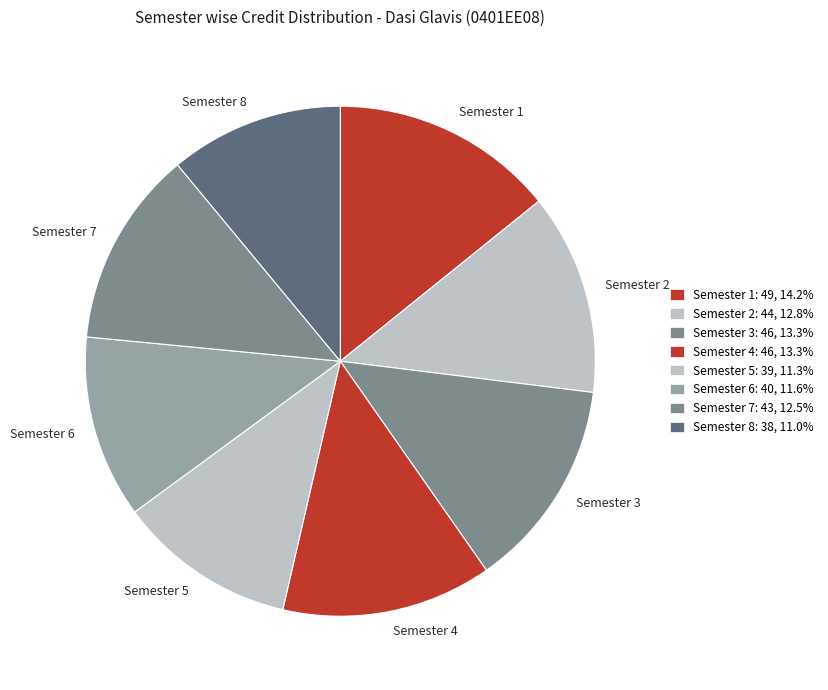

Is the sum of Semester 2 and Semester 8 greater than half?

No